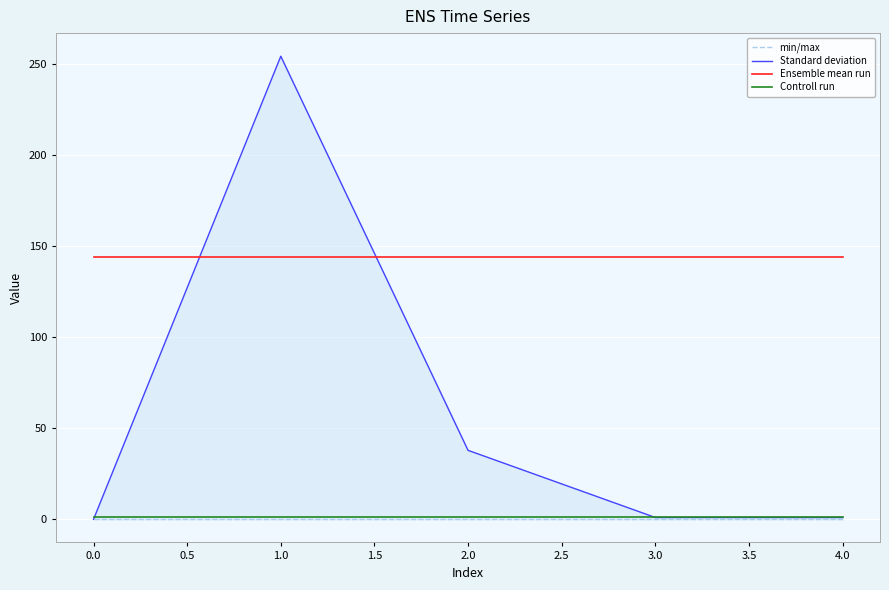

Is the value of Controll run at 3.0 greater than the value of Ensemble mean run at 0.0?

No